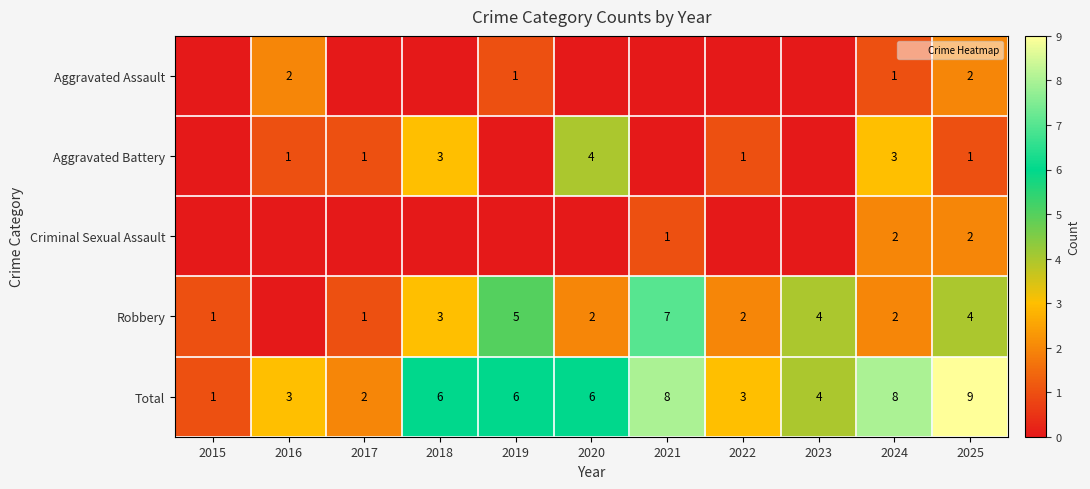

Count the Criminal Sexual Assault values in the range 0 to 1.

9